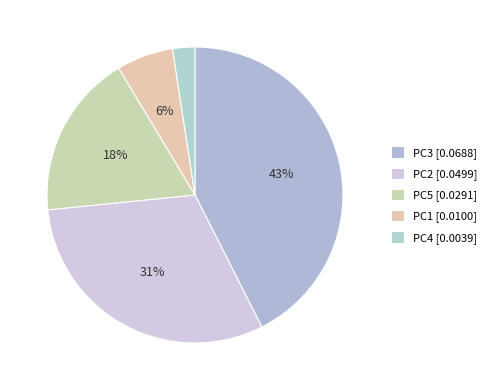

How many segments does this pie chart have?

5